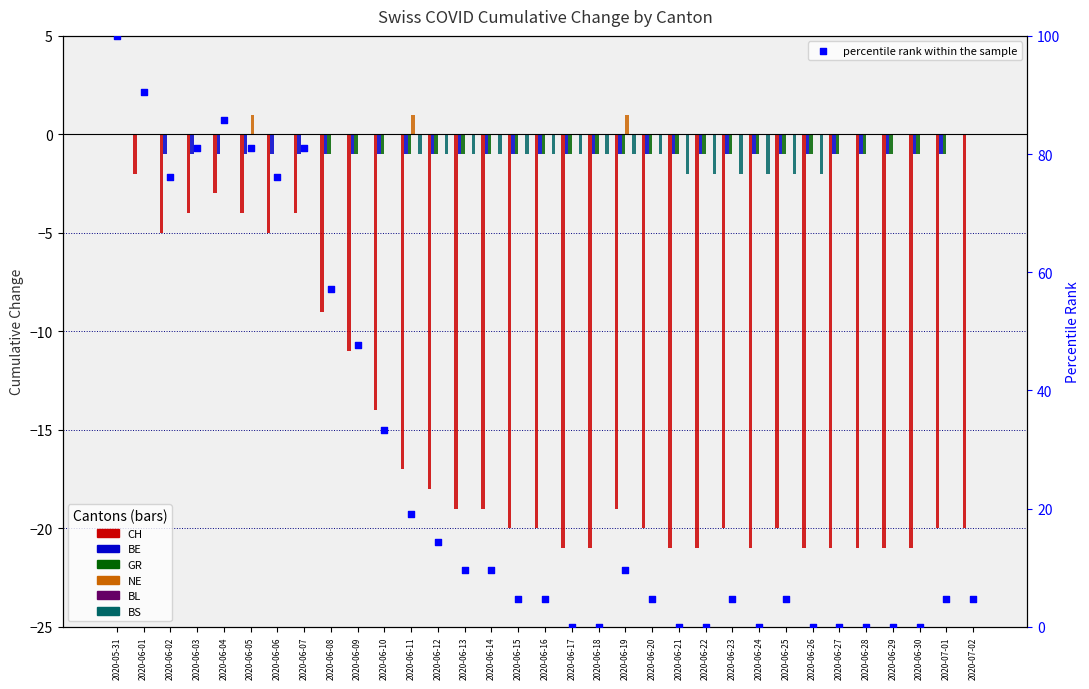

Which series contains the highest Y value?

NE